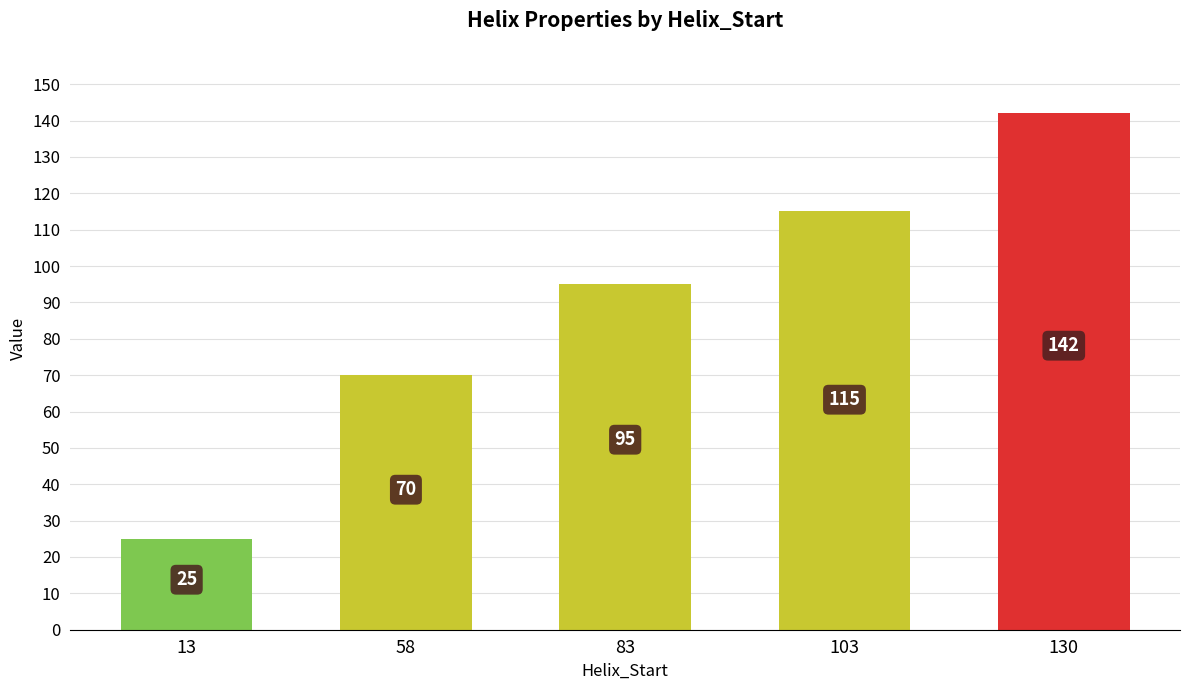

True or false: the data shows 44 at 13.

False